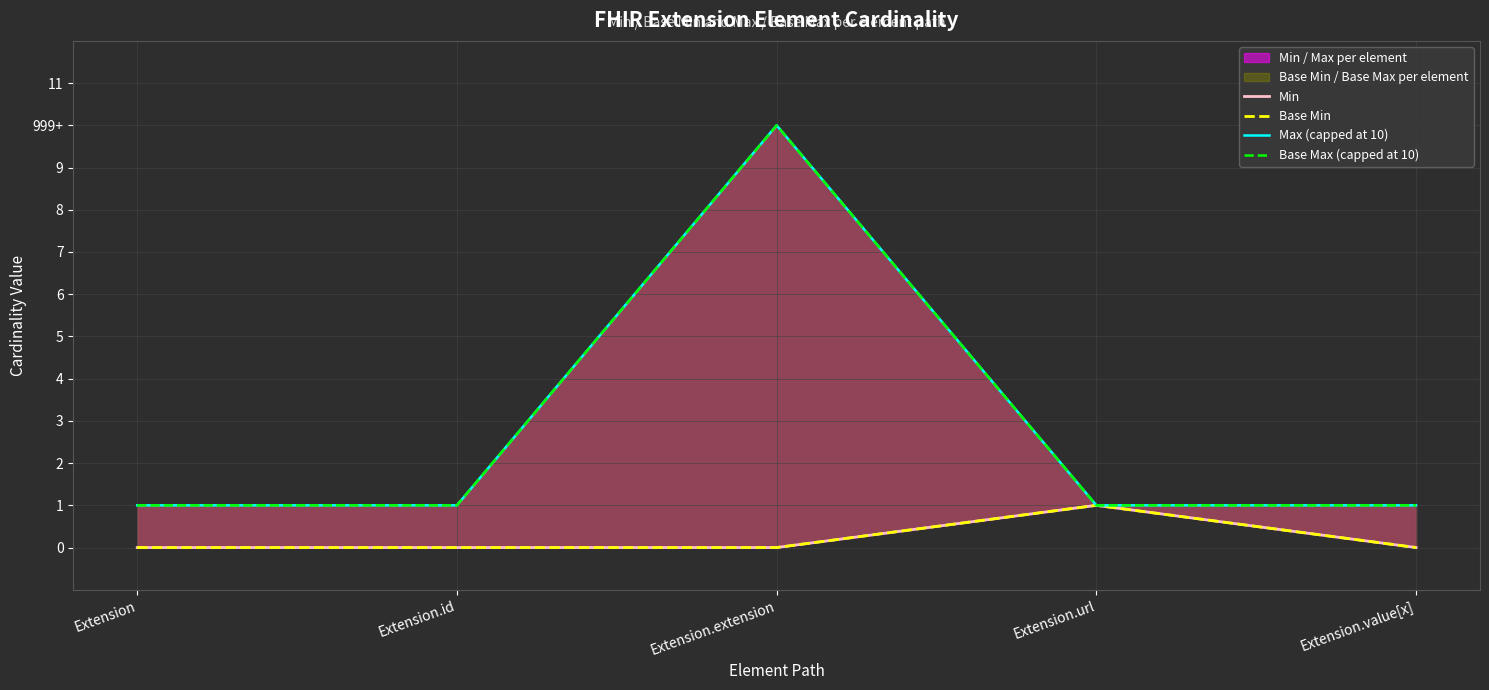

Reading left to right, what are all the values shown in this chart?

Min: 0	0	0	1	0
Base Min: 0	0	0	1	0
Max (capped at 10): 1	1	10	1	1
Base Max (capped at 10): 1	1	10	1	1